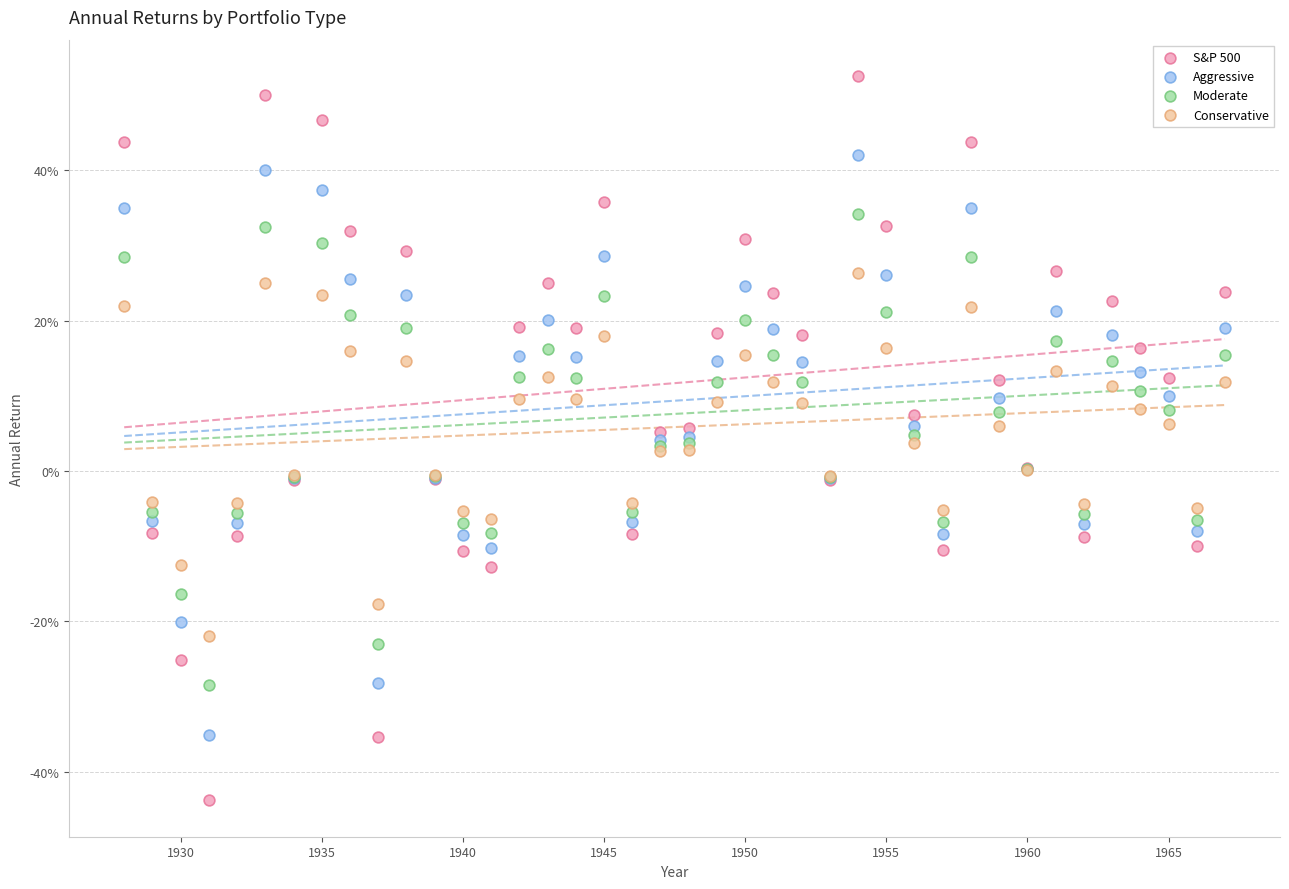

What are all the series names shown in the legend?

S&P 500, Aggressive, Moderate, Conservative